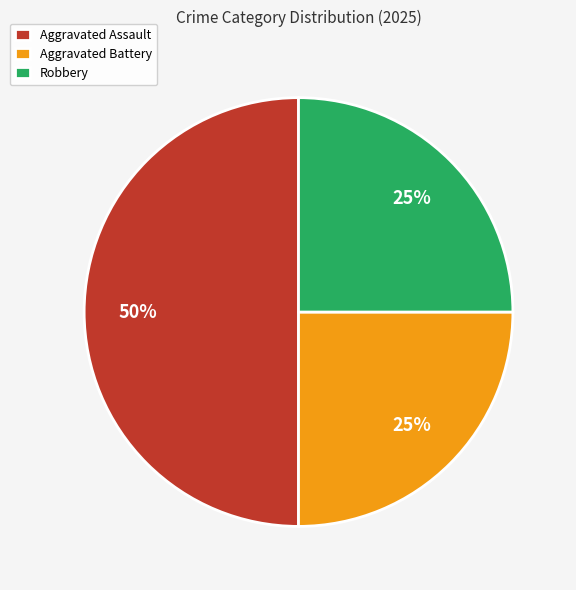

Which has a higher value, Aggravated Battery or Aggravated Assault?

Aggravated Assault